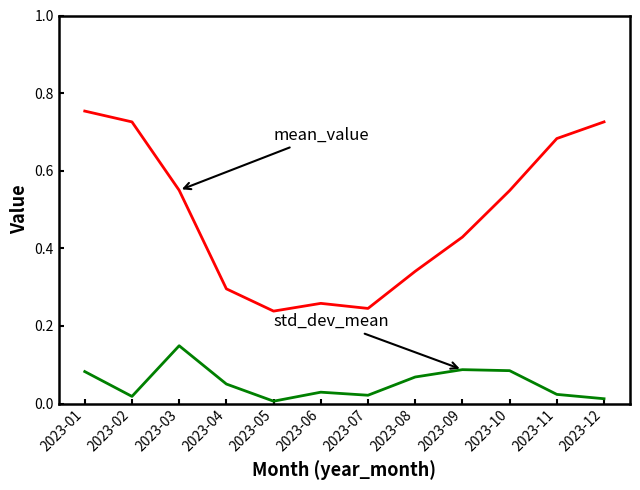

At which category is the sum across all series the highest?

2023-01